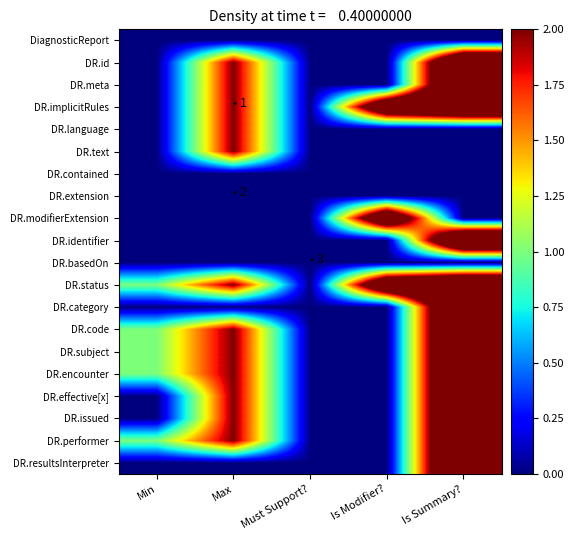

Which has a higher value, Is Summary? or Max?

Is Summary?